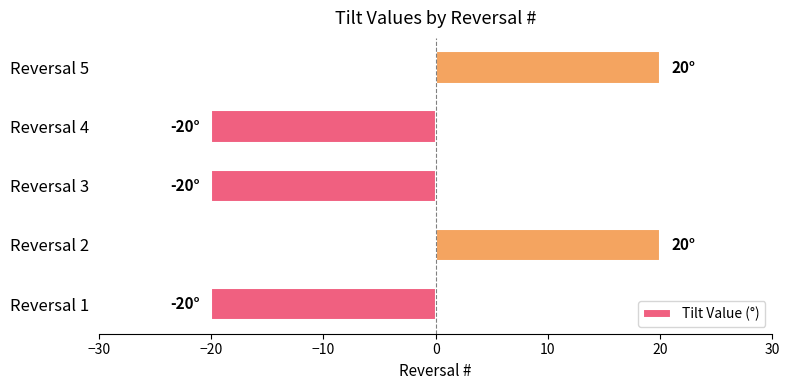

Reading top to bottom, what are all the values shown in this chart?

20	-20	-20	20	-20